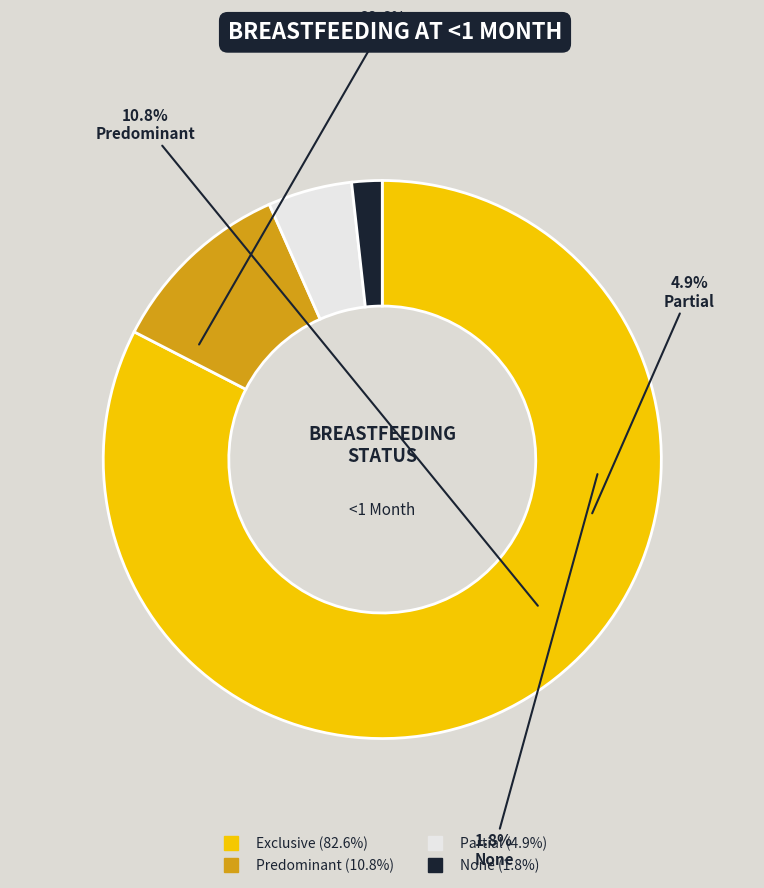

How many slices are in this pie chart?

4